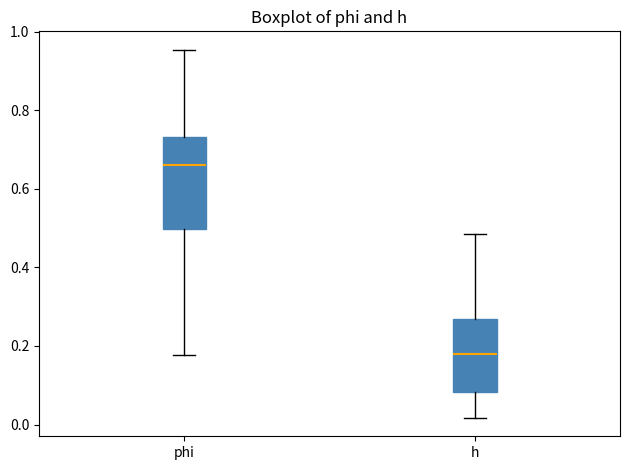

Reading left to right, transcribe this box plot: for each box, give where its median line is, the range the box spans, and where its two whiskers end, as read against the y-axis. The values are not printed on the chart, so give them approximately, as read against the axis.

phi: median 0.66, box 0.50 to 0.74, whiskers 0.18 to 0.96
h: median 0.18, box 0.08 to 0.26, whiskers 0.02 to 0.48